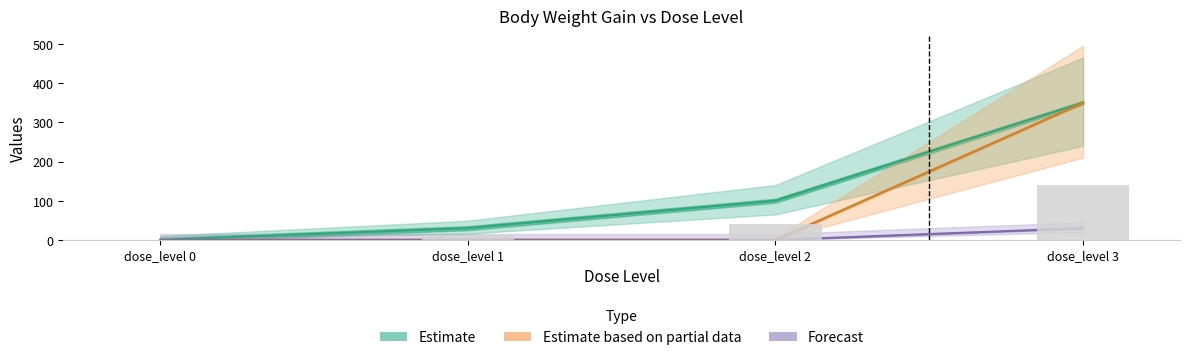

Are the bars grouped side by side (vs. stacked)?

Yes